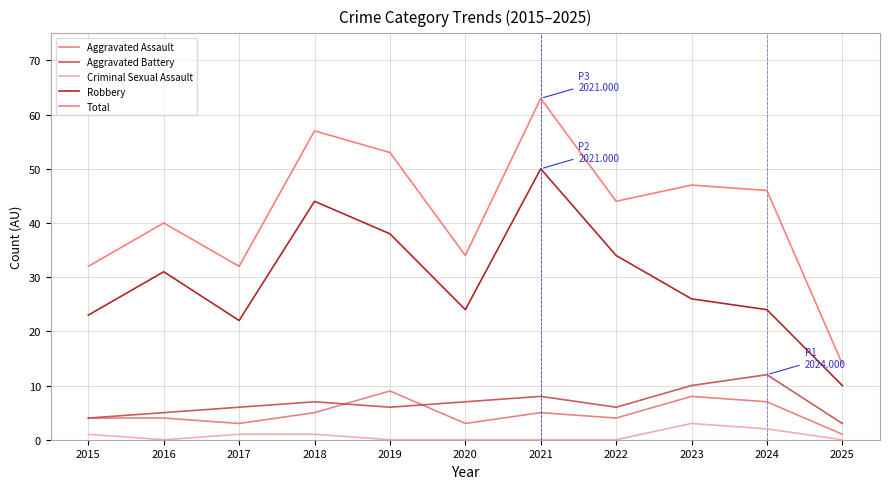

Which series has the largest total across all categories?

Total